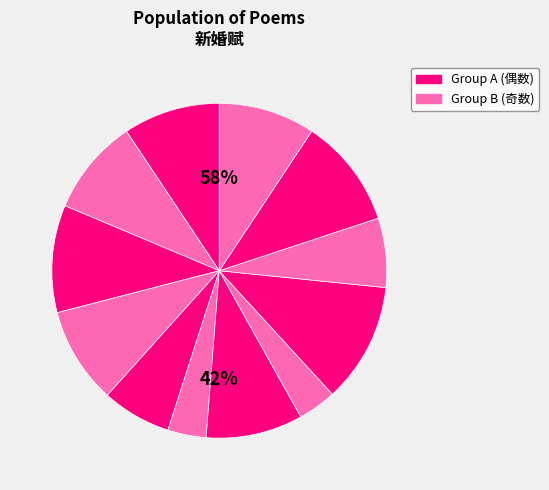

What percentage is the 戴安仲新婚赋得引凤曲 其一 slice, to the nearest percent?

9%